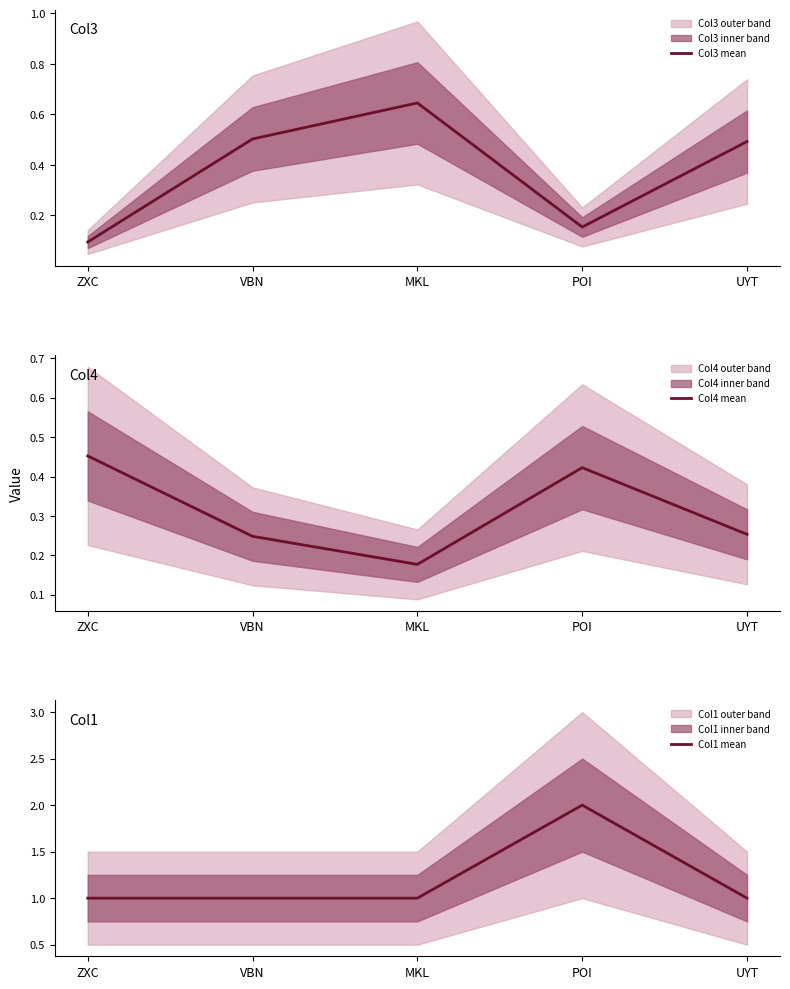

What is the total value across all series at POI?

2.6